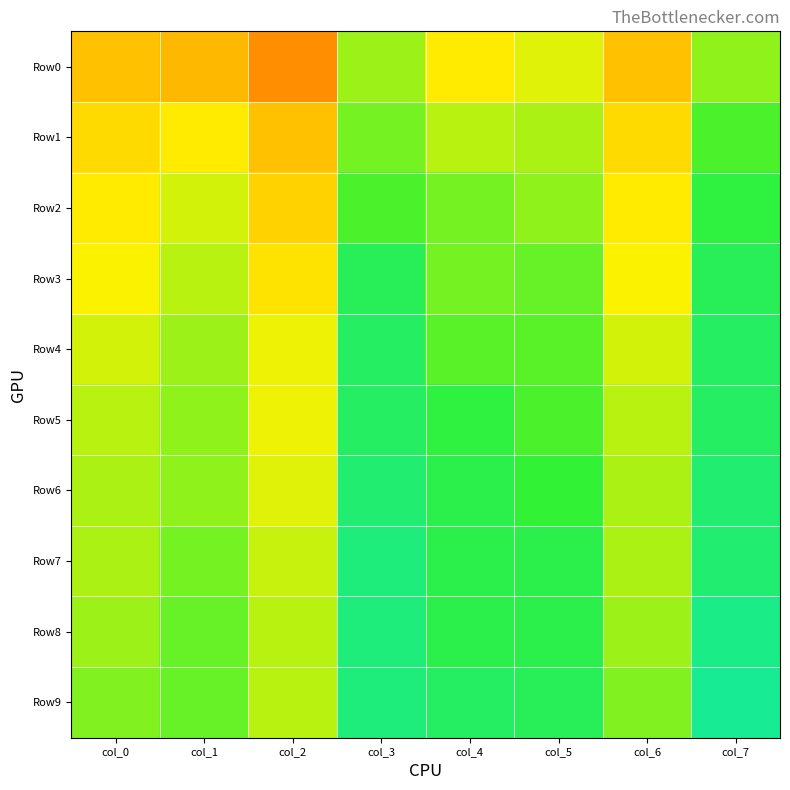

What is the total value across all series at col_6?

5.5